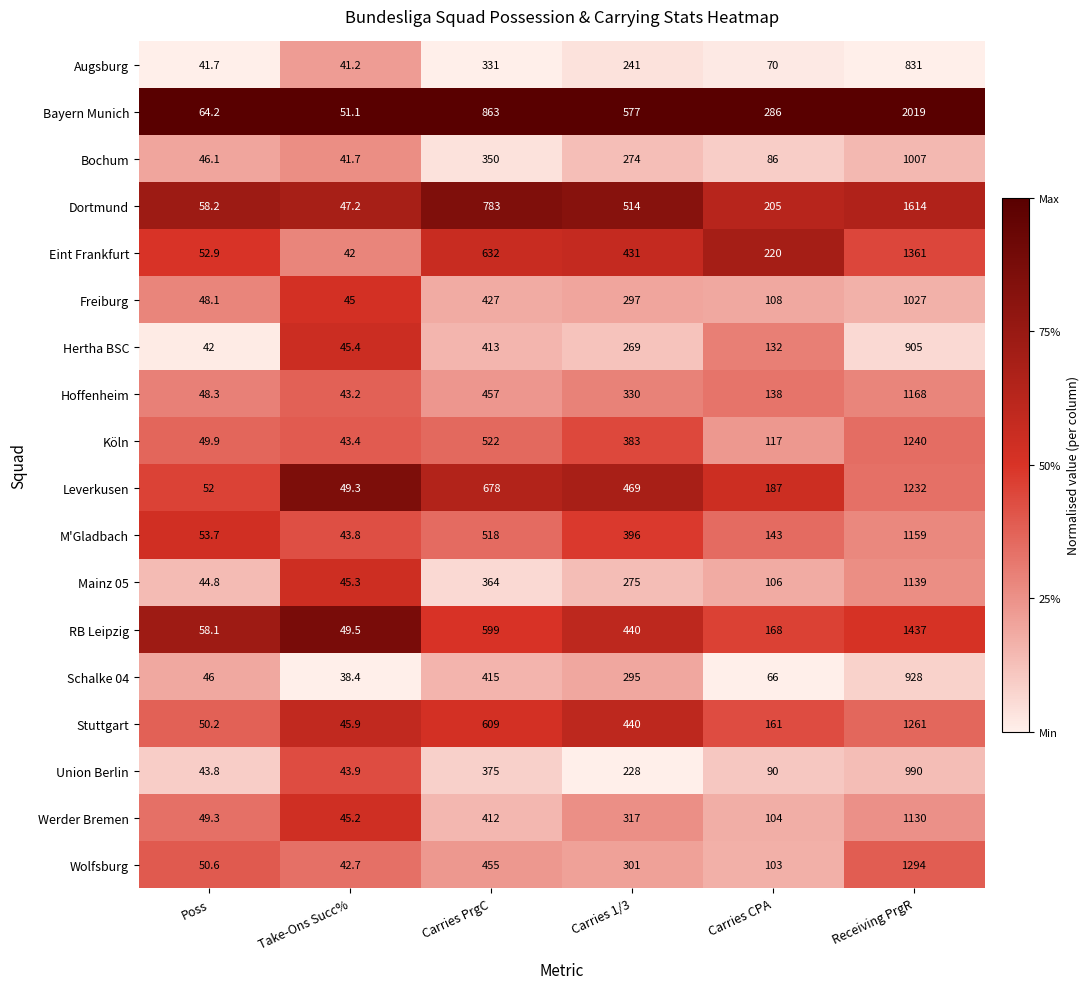

List the series in order of their peak value, highest first.

Bayern Munich, Dortmund, RB Leipzig, Eint Frankfurt, Wolfsburg, Stuttgart, Köln, Leverkusen, Hoffenheim, M'Gladbach, Mainz 05, Werder Bremen, Freiburg, Bochum, Union Berlin, Schalke 04, Hertha BSC, Augsburg